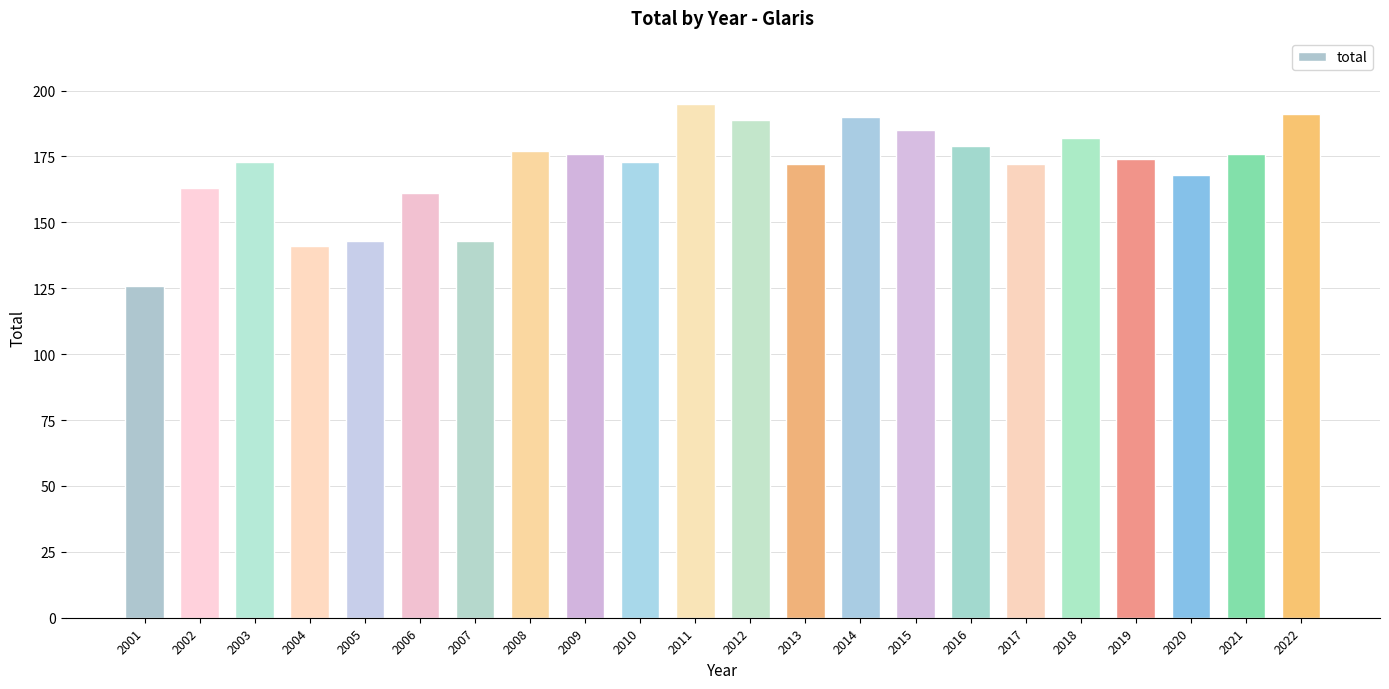

What is the difference between the maximum and minimum values?

69